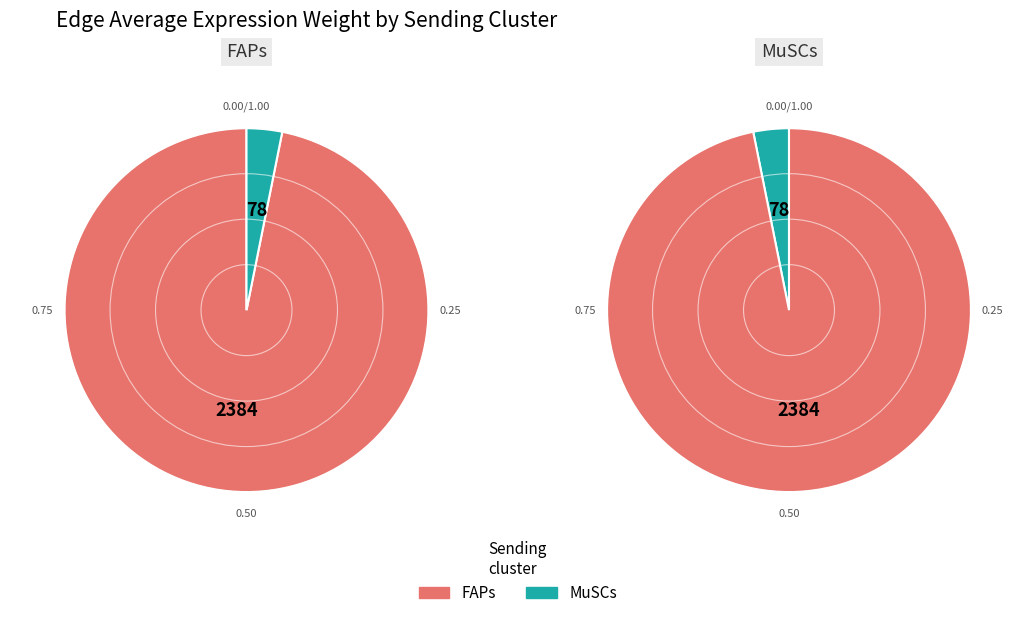

Does MuSCs represent more than half of the total?

No